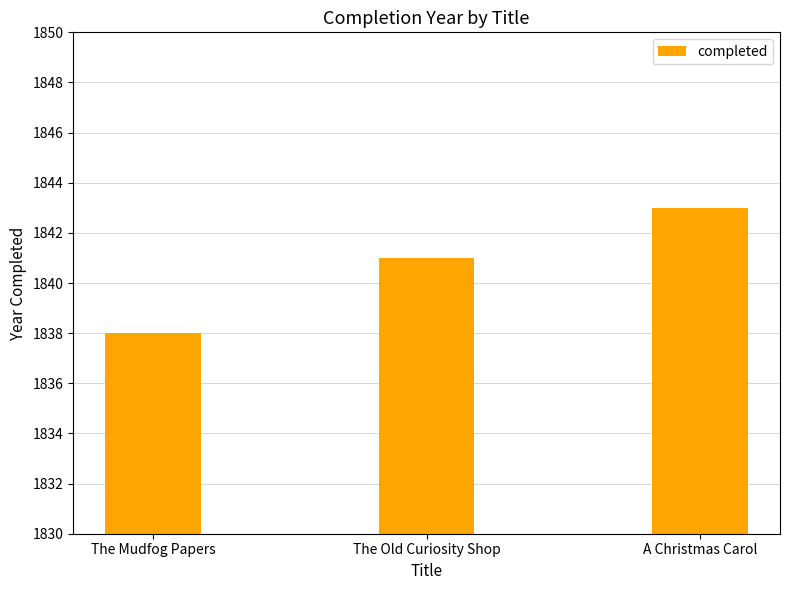

True or false: the data shows 677 at The Mudfog Papers.

False